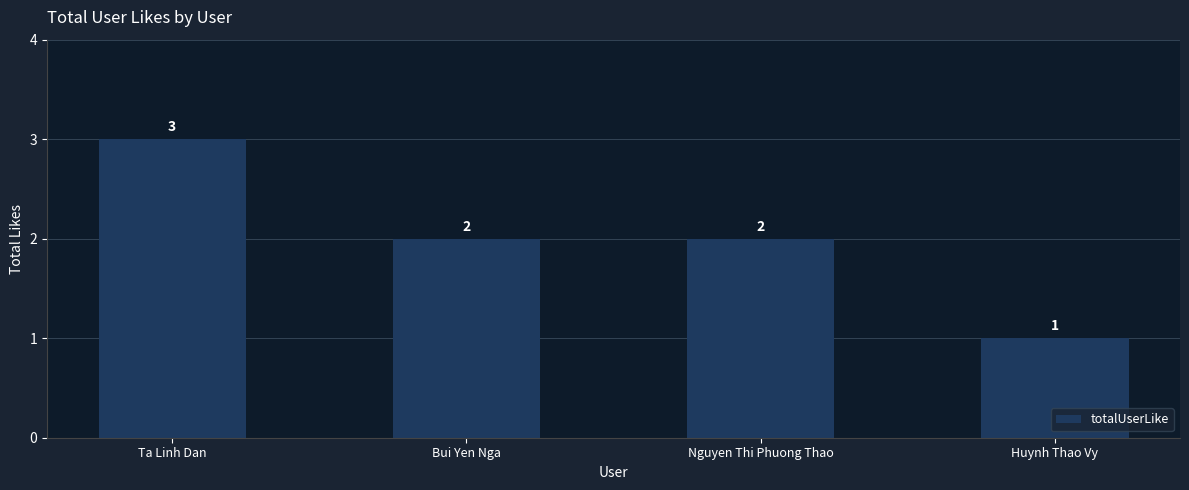

What position from the left is Ta Linh Dan?

1